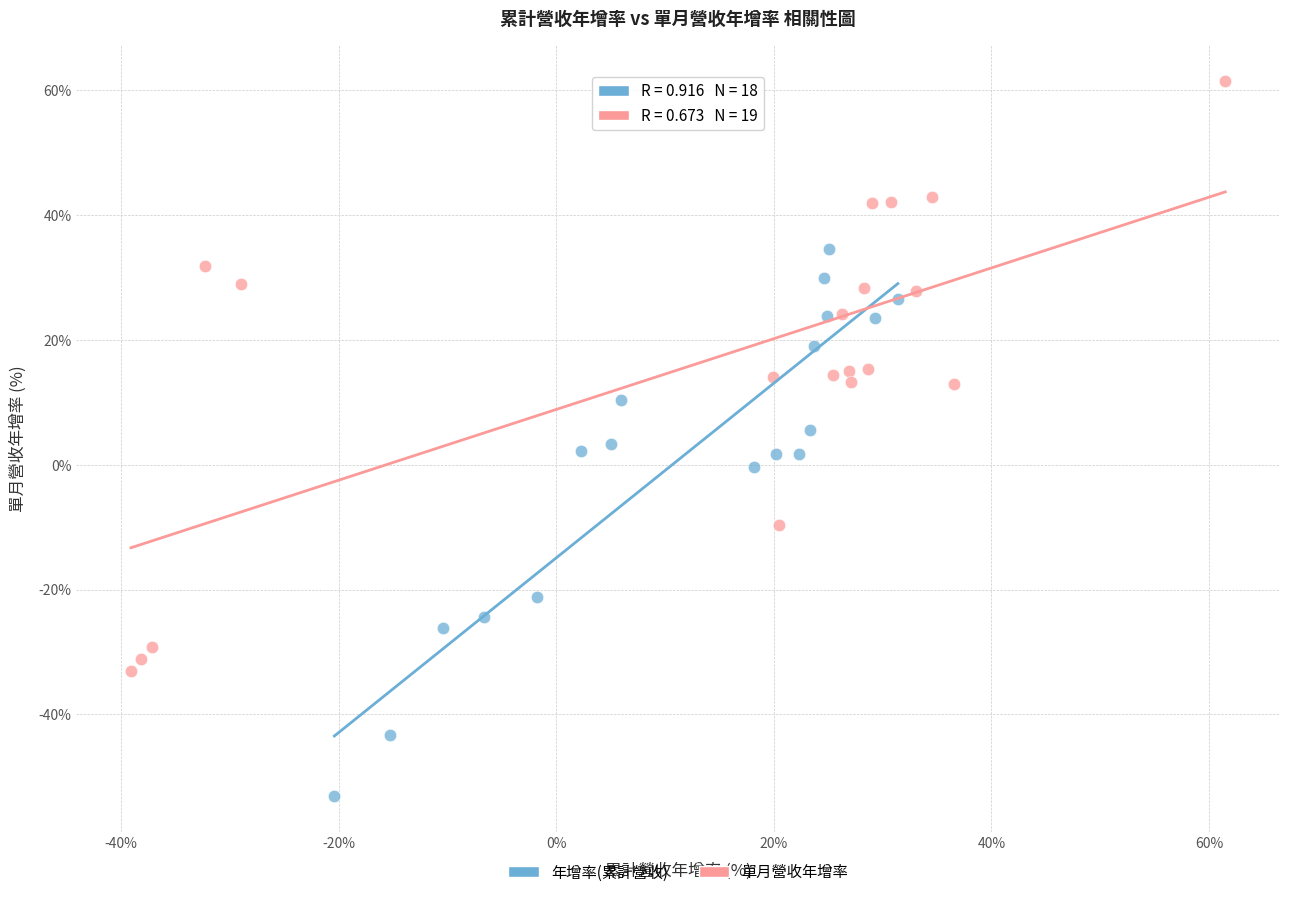

What are all the series names shown in the legend?

年增率(累計營收), 單月營收年增率